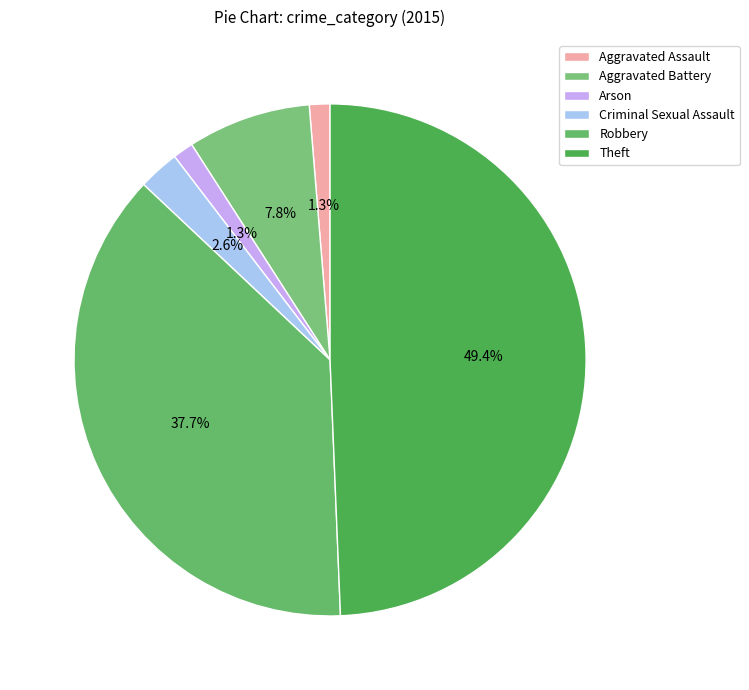

To the nearest percent, what is the difference between the largest and smallest slice percentages?

48%